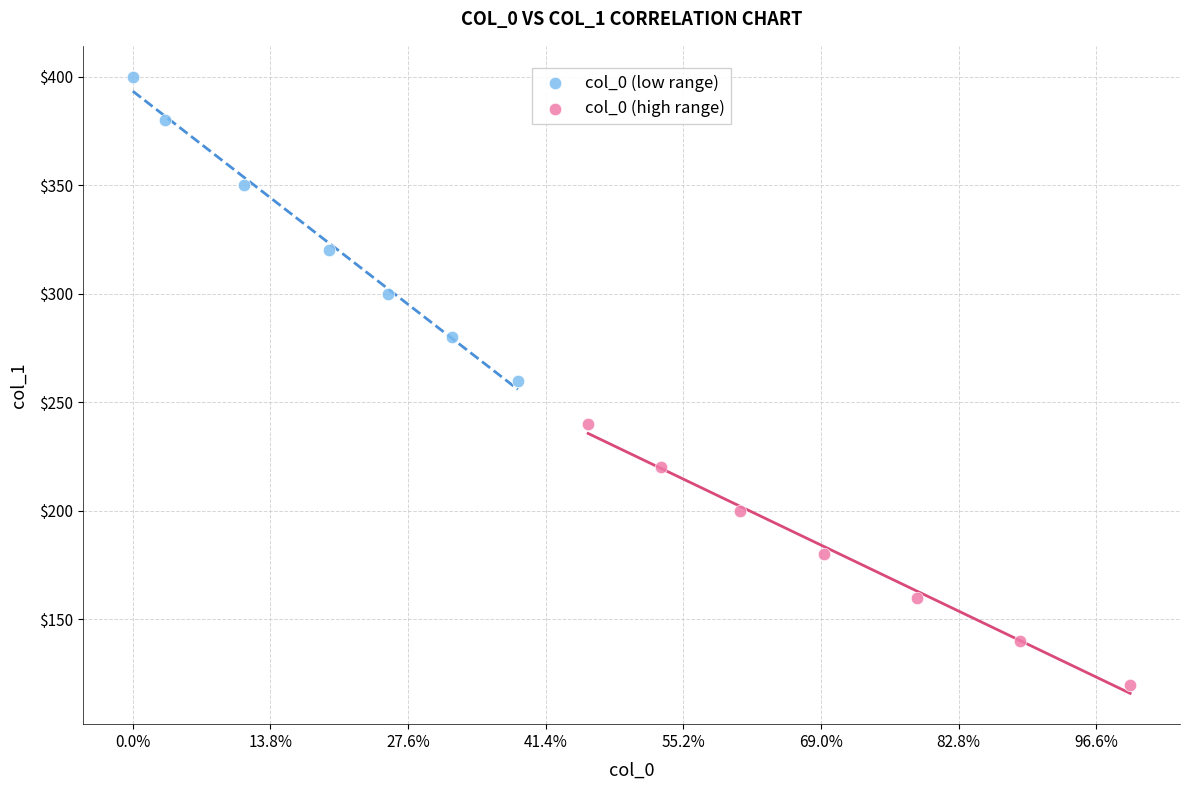

Which series has the widest spread of Y values?

col_0 (low range)